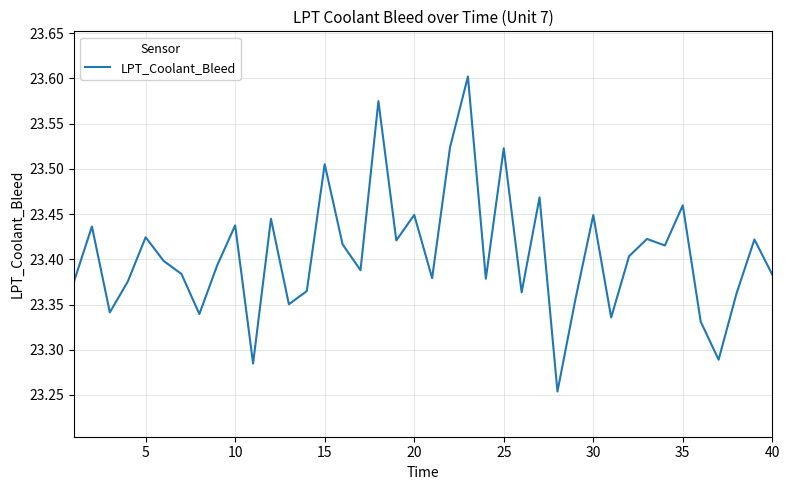

What is the difference between the maximum and minimum values?

0.3